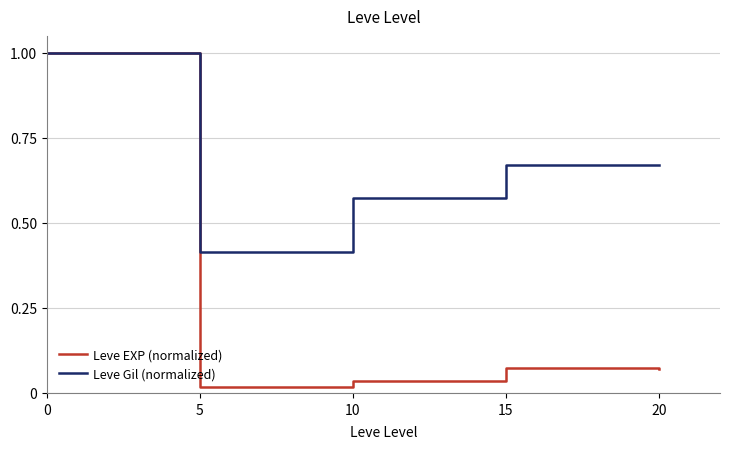

List the series in order of their overall mean, highest first.

Leve Gil (normalized), Leve EXP (normalized)